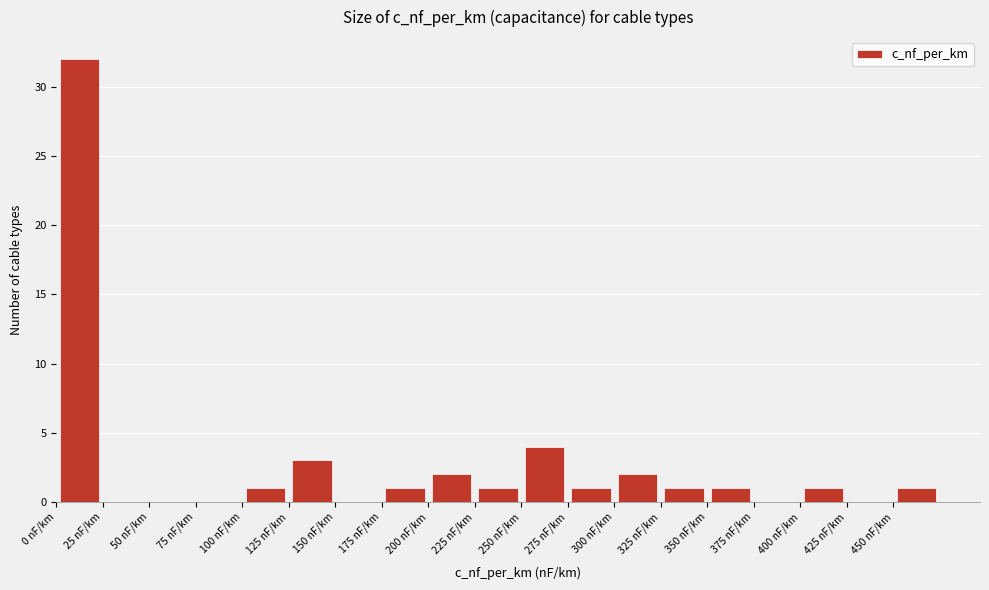

What is the height of the bar covering 400 to 425 on the x-axis? The values are not printed on the chart, so give them approximately, as read against the axis.

1